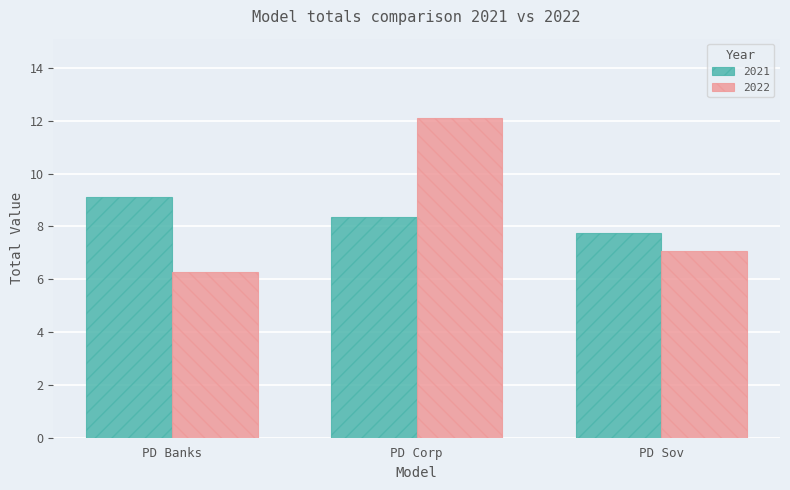

What is the label of the 2nd bar from the right?

PD Corp